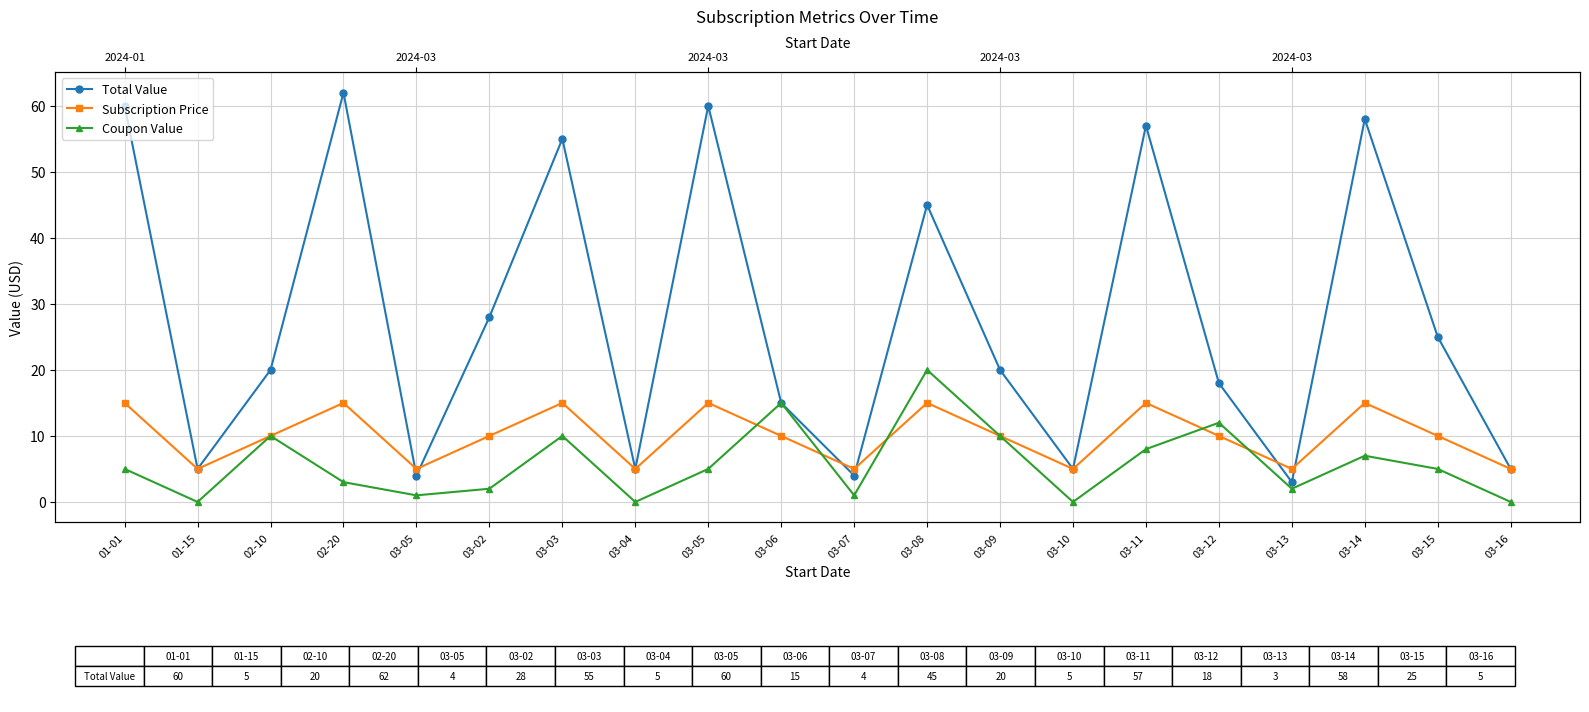

Which series has the widest spread of values?

Total Value